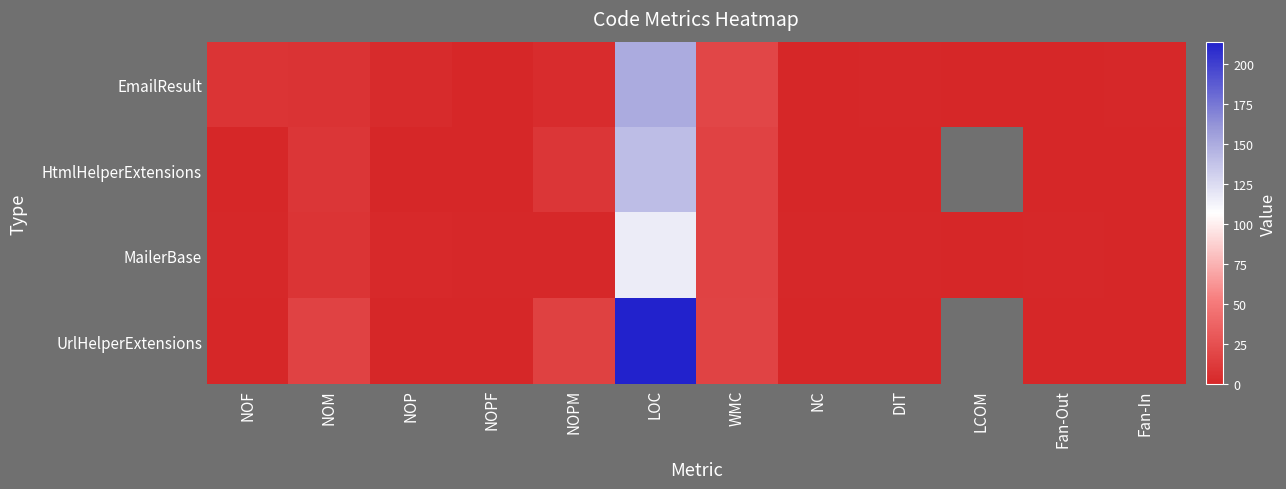

The EmailResult series shows 3.0 at NOP. True or false?

True